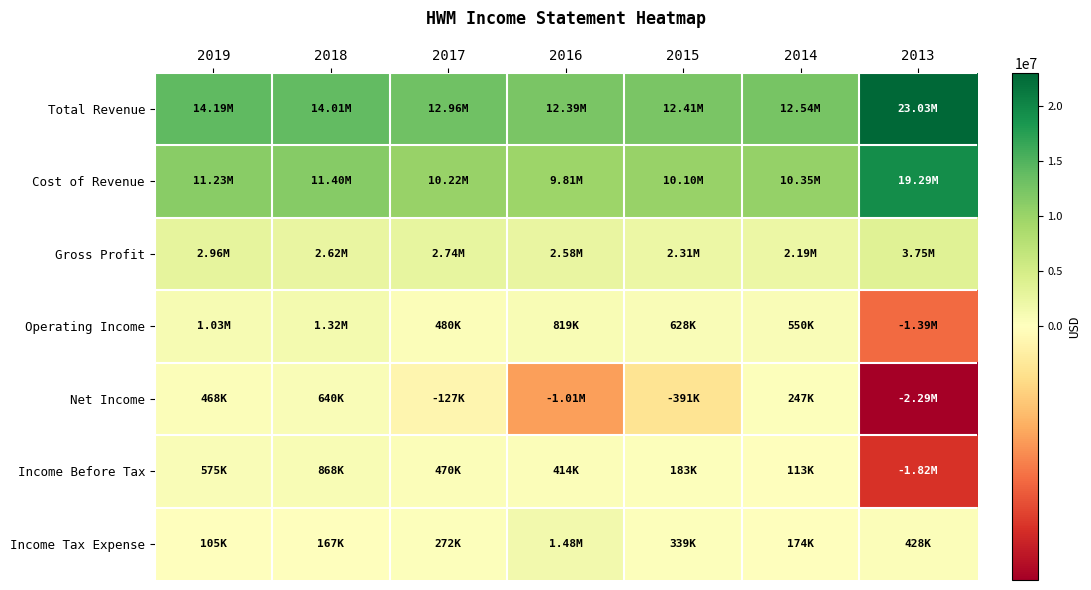

What is the total value across all series at 2014?

26168000